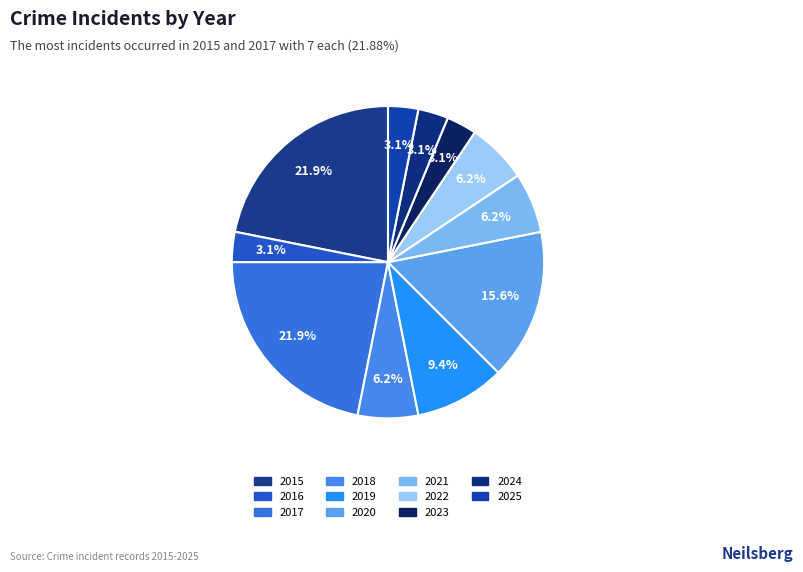

Count the number of slices in the pie.

11